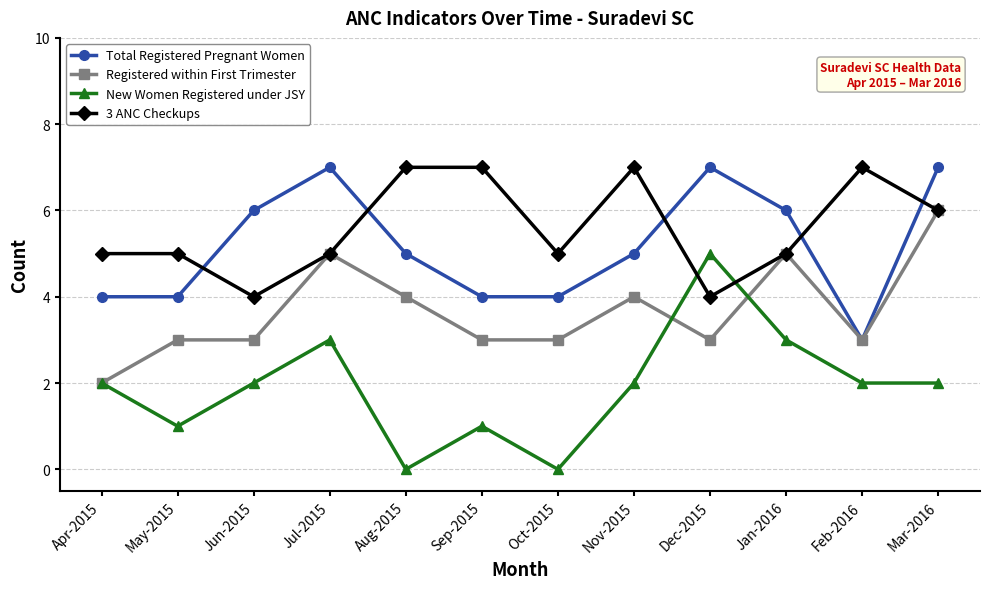

What is the label of the 4th point from the right?

Dec-2015